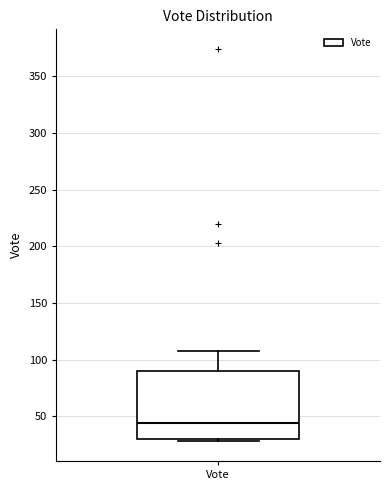

Transcribe this box plot: give where the median line is, the range the box spans, and where the two whiskers end, as read against the y-axis. The values are not printed on the chart, so give them approximately, as read against the axis.

median 45, box 30 to 90, whiskers 30 (just below the box's lower edge) to 105